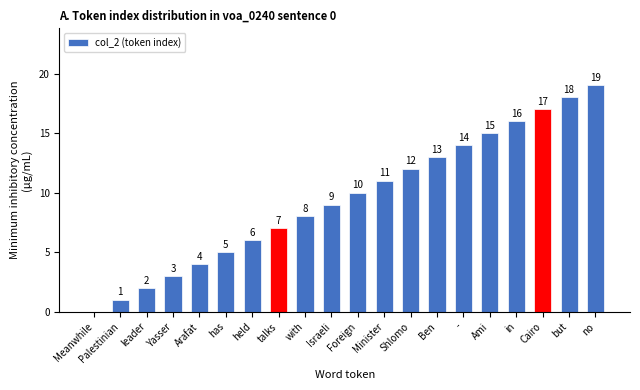

What value does the data have at Ben?

13